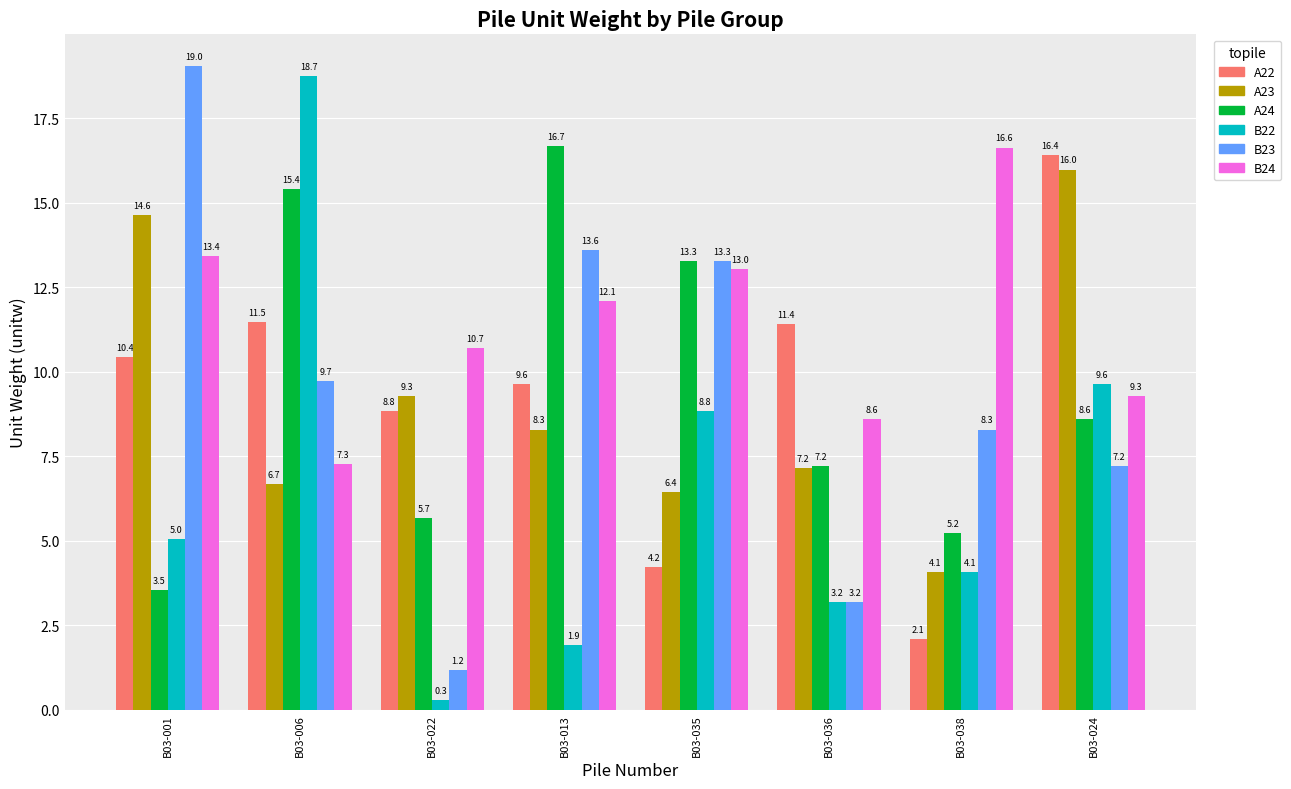

Reading left to right, extract all data points from this chart.

A22: B03-001=10.4	B03-006=11.5	B03-022=8.8	B03-013=9.6	B03-035=4.2	B03-036=11.4	B03-038=2.1	B03-024=16.4
A23: B03-001=14.6	B03-006=6.7	B03-022=9.3	B03-013=8.3	B03-035=6.4	B03-036=7.2	B03-038=4.1	B03-024=16.0
A24: B03-001=3.5	B03-006=15.4	B03-022=5.7	B03-013=16.7	B03-035=13.3	B03-036=7.2	B03-038=5.2	B03-024=8.6
B22: B03-001=5.0	B03-006=18.7	B03-022=0.3	B03-013=1.9	B03-035=8.8	B03-036=3.2	B03-038=4.1	B03-024=9.6
B23: B03-001=19.0	B03-006=9.7	B03-022=1.2	B03-013=13.6	B03-035=13.3	B03-036=3.2	B03-038=8.3	B03-024=7.2
B24: B03-001=13.4	B03-006=7.3	B03-022=10.7	B03-013=12.1	B03-035=13.0	B03-036=8.6	B03-038=16.6	B03-024=9.3